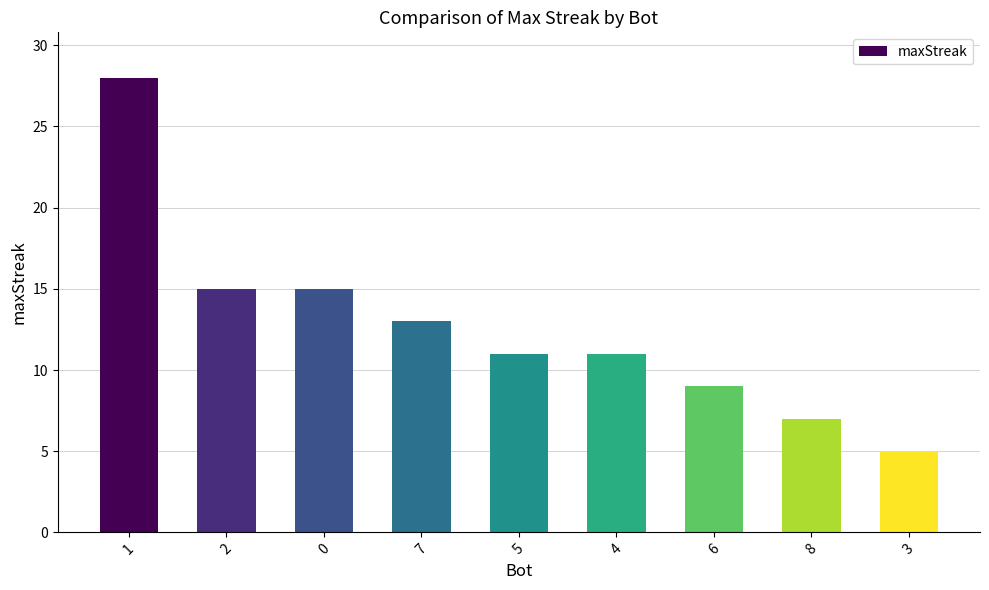

True or false: the data shows 28 at 1.

True